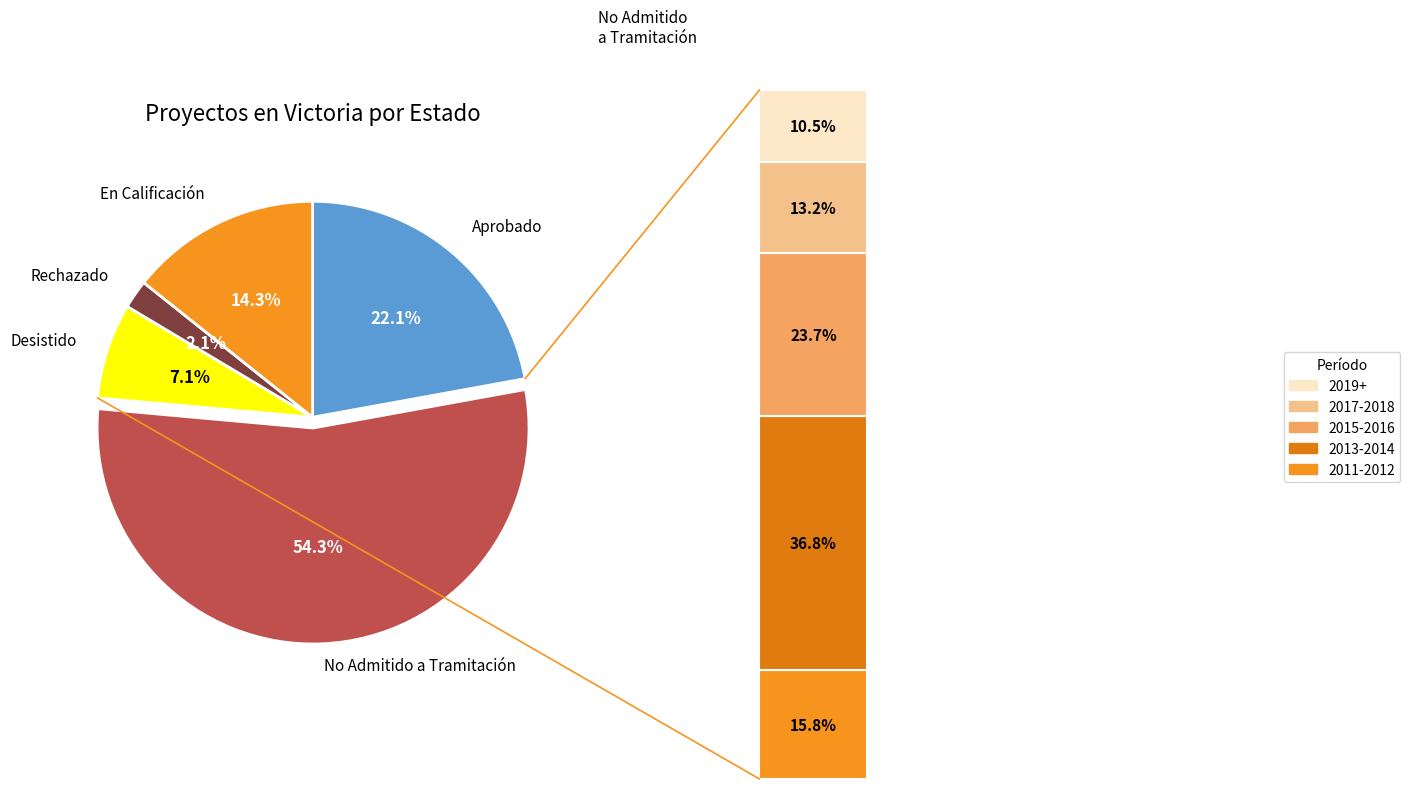

To the nearest percent, what is the combined percentage of Desistido and No Admitido a Tramitación?

61%